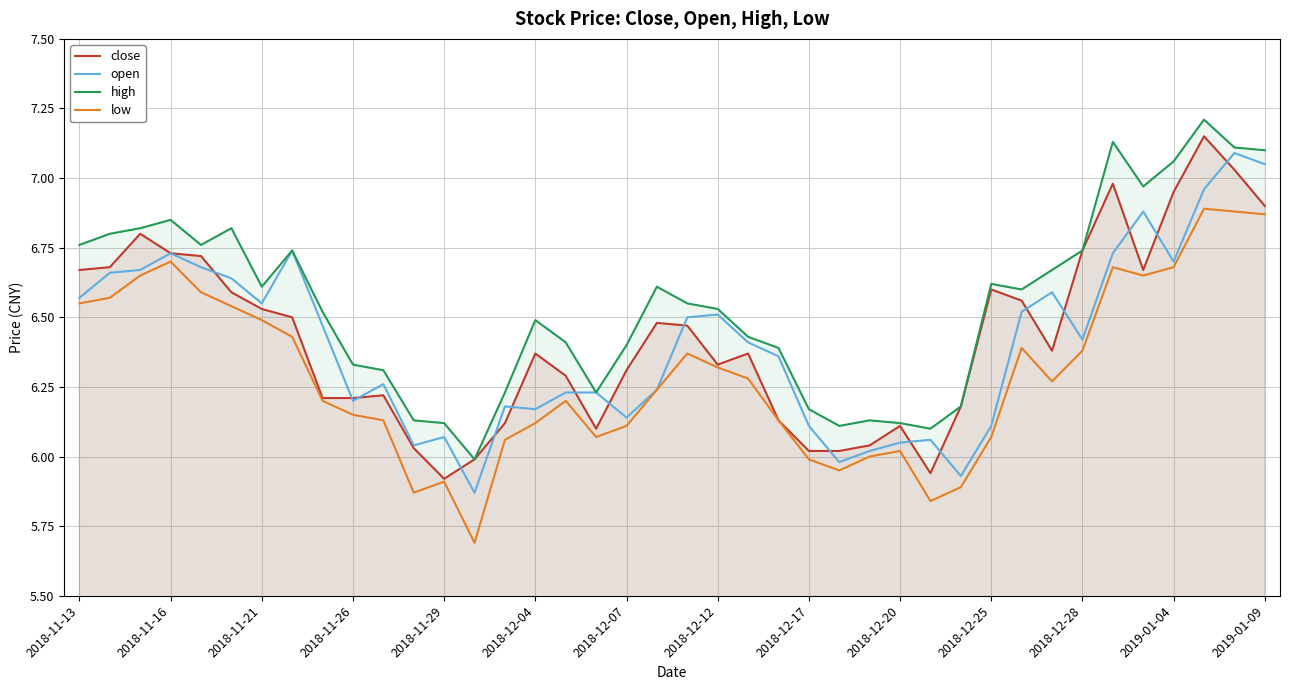

What are all the series names shown in the legend?

close, open, high, low